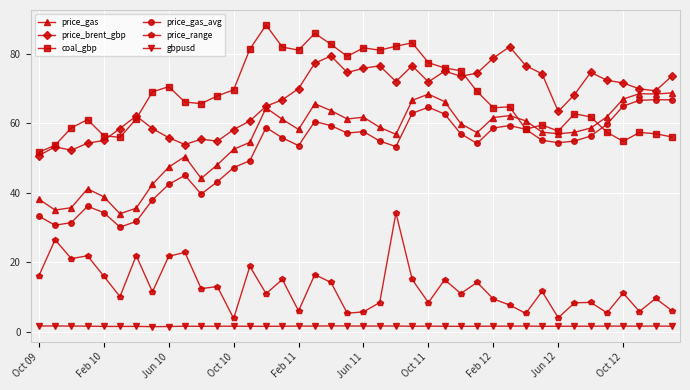

True or false: price_brent_gbp and price_range cross at least once.

False